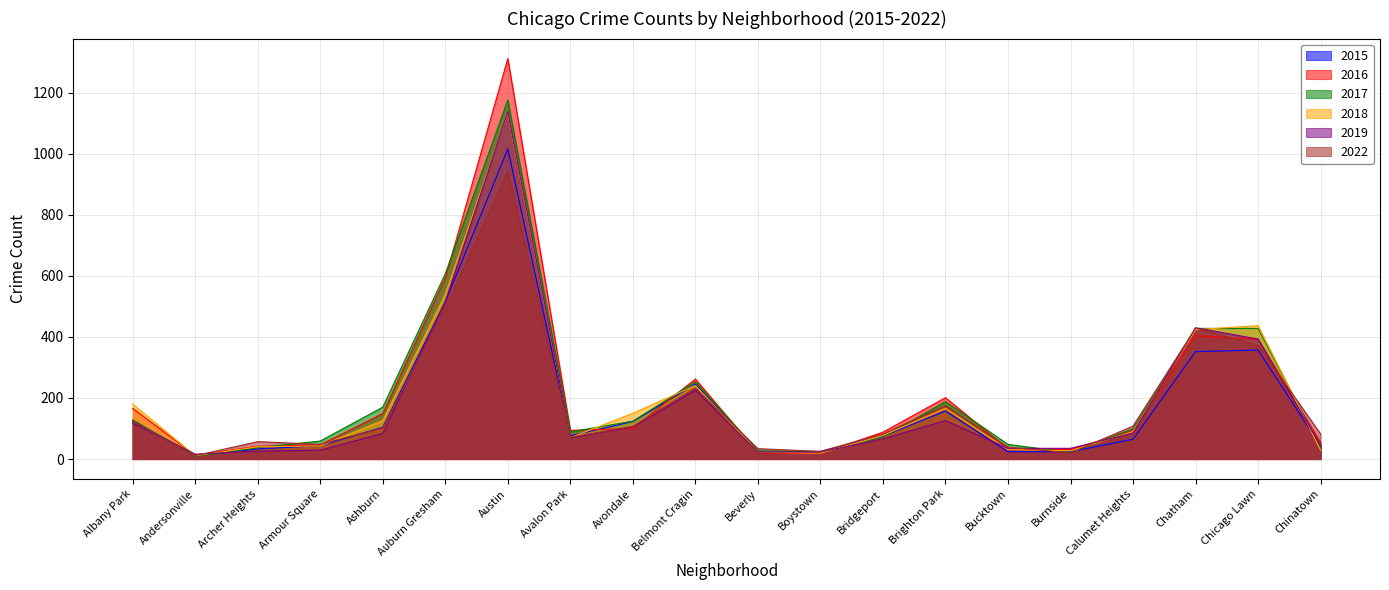

How many values in the 2017 series are below 99?

10